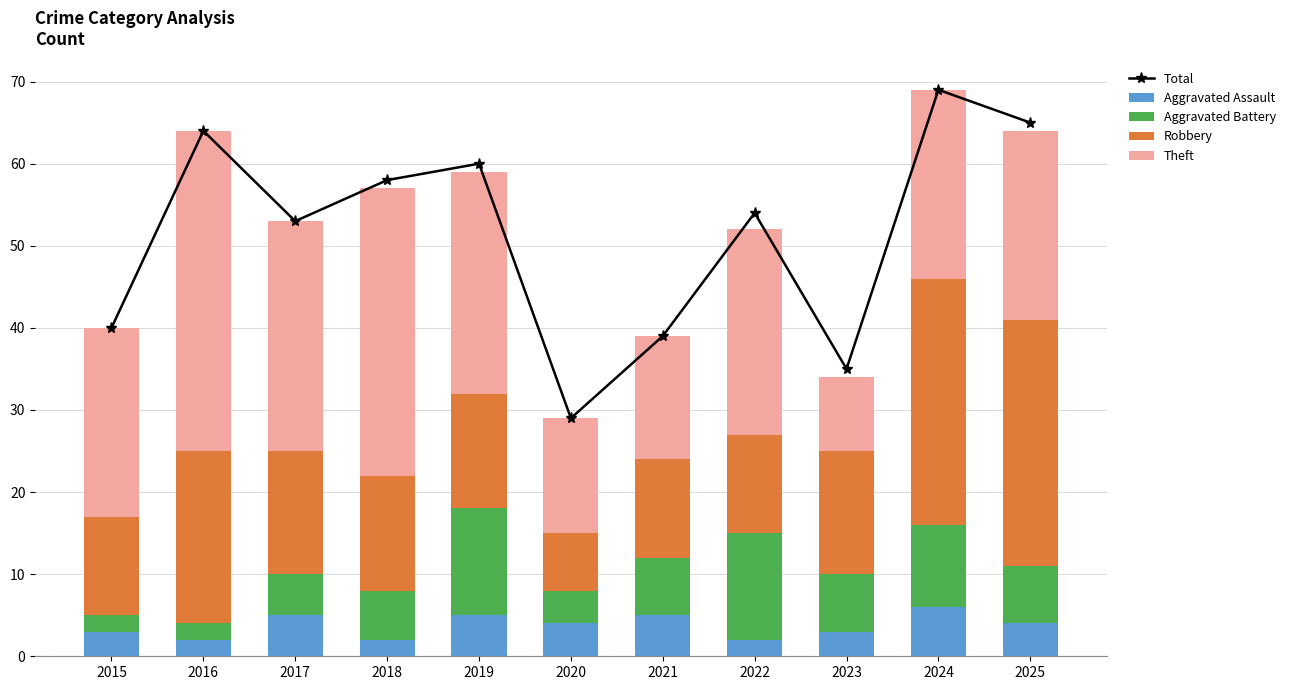

Which category has the lowest value across all series?

2016